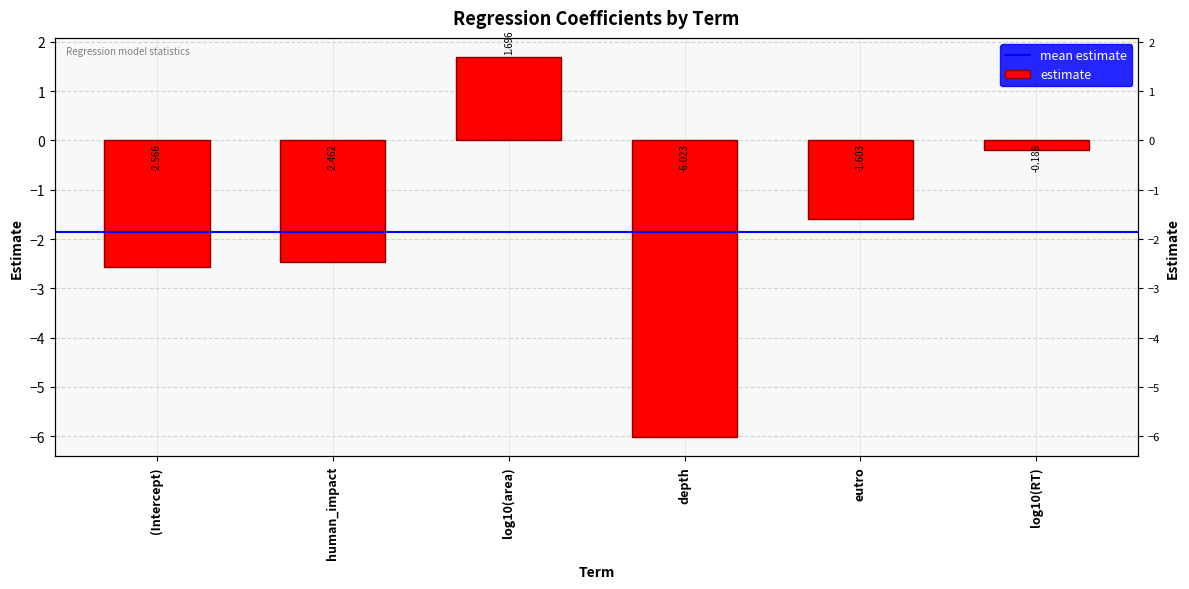

What is the label of the 3rd bar from the right?

depth